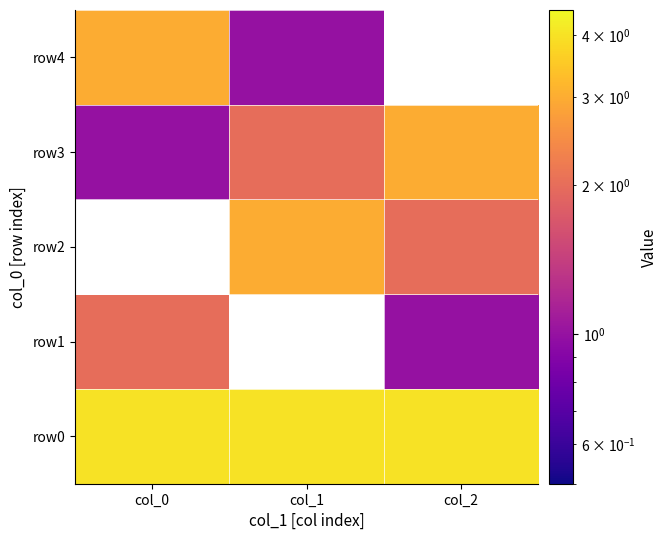

What is the sum of all row0 values?

12.0